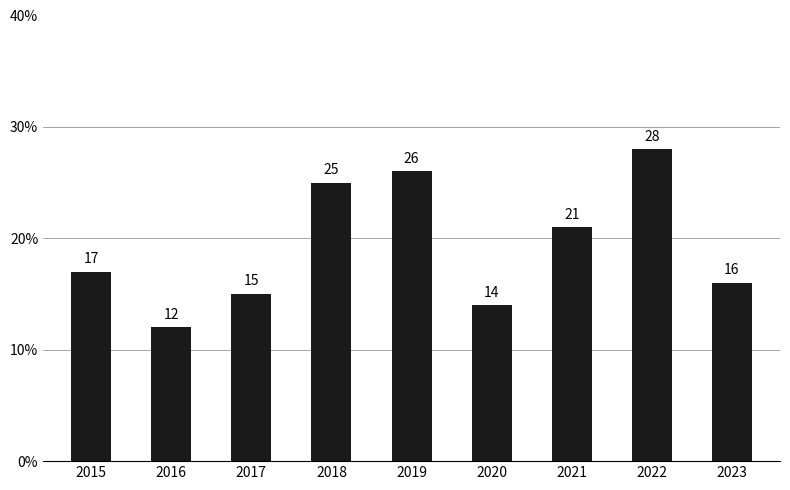

Read the value at 2020, to the nearest 10.

10